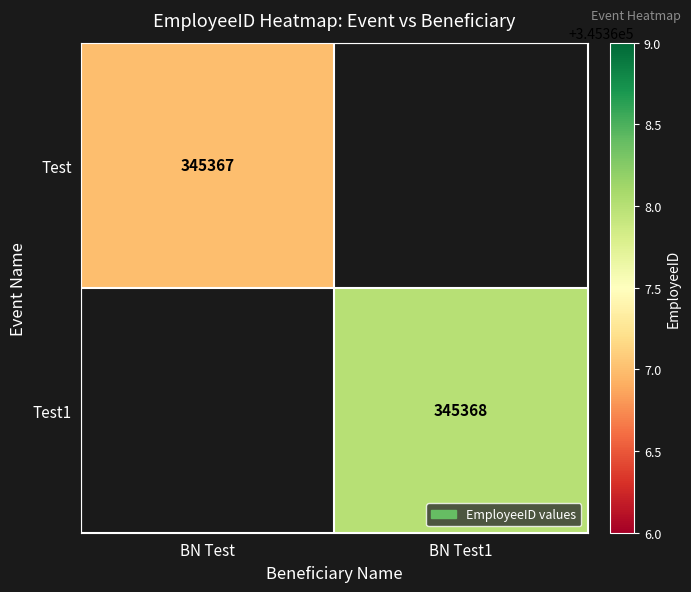

Is it true that Test1 equals 345368 at BN Test1?

True